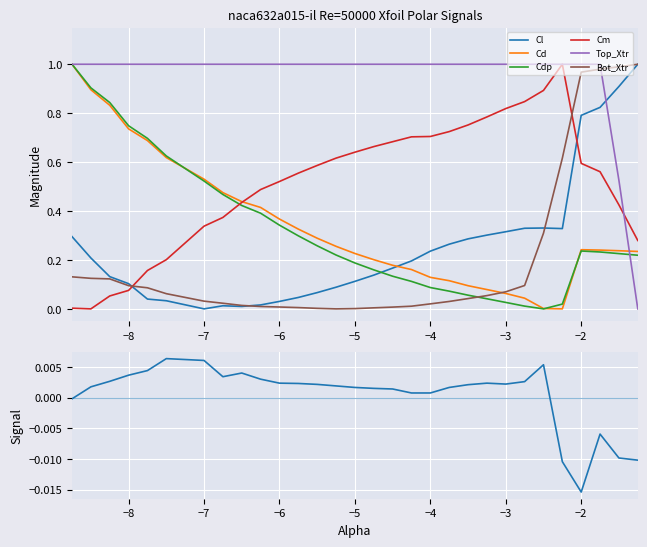

The Top_Xtr series shows 1.0 at −8. True or false?

True